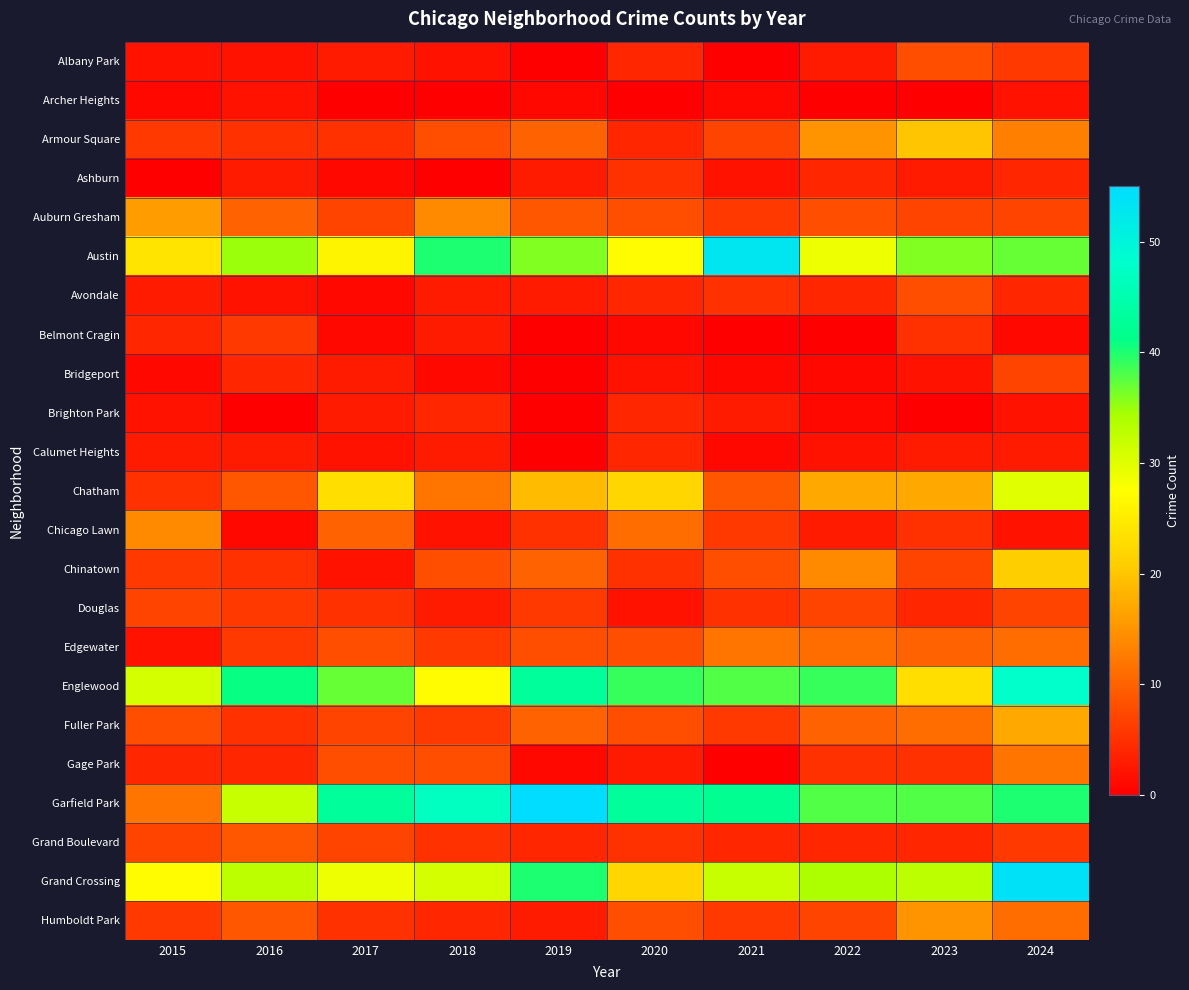

Reading left to right, extract all data points from this chart.

Albany Park: 2015=2	2016=2	2017=3	2018=2	2019=0	2020=4	2021=0	2022=3	2023=8	2024=6
Archer Heights: 2015=1	2016=2	2017=0	2018=0	2019=1	2020=0	2021=1	2022=0	2023=0	2024=2
Armour Square: 2015=6	2016=5	2017=5	2018=8	2019=10	2020=4	2021=7	2022=15	2023=20	2024=13
Ashburn: 2015=0	2016=3	2017=1	2018=0	2019=3	2020=5	2021=2	2022=4	2023=3	2024=4
Auburn Gresham: 2015=16	2016=10	2017=7	2018=14	2019=9	2020=8	2021=6	2022=8	2023=7	2024=7
Austin: 2015=24	2016=35	2017=26	2018=40	2019=36	2020=27	2021=53	2022=29	2023=36	2024=37
Avondale: 2015=3	2016=2	2017=1	2018=3	2019=3	2020=4	2021=5	2022=4	2023=8	2024=4
Belmont Cragin: 2015=4	2016=6	2017=1	2018=3	2019=0	2020=1	2021=0	2022=0	2023=5	2024=1
Bridgeport: 2015=1	2016=4	2017=3	2018=1	2019=0	2020=2	2021=1	2022=1	2023=2	2024=7
Brighton Park: 2015=2	2016=0	2017=3	2018=4	2019=0	2020=4	2021=3	2022=1	2023=0	2024=2
Calumet Heights: 2015=3	2016=3	2017=2	2018=3	2019=0	2020=4	2021=1	2022=2	2023=3	2024=3
Chatham: 2015=5	2016=9	2017=23	2018=12	2019=19	2020=22	2021=9	2022=17	2023=17	2024=30
Chicago Lawn: 2015=14	2016=1	2017=10	2018=2	2019=5	2020=11	2021=6	2022=3	2023=5	2024=2
Chinatown: 2015=6	2016=5	2017=2	2018=8	2019=10	2020=5	2021=8	2022=14	2023=7	2024=21
Douglas: 2015=7	2016=6	2017=5	2018=3	2019=6	2020=2	2021=5	2022=7	2023=4	2024=7
Edgewater: 2015=2	2016=6	2017=8	2018=6	2019=8	2020=8	2021=12	2022=11	2023=10	2024=11
Englewood: 2015=31	2016=41	2017=37	2018=27	2019=43	2020=39	2021=38	2022=39	2023=23	2024=48
Fuller Park: 2015=8	2016=5	2017=7	2018=6	2019=10	2020=8	2021=6	2022=10	2023=11	2024=17
Gage Park: 2015=4	2016=4	2017=8	2018=8	2019=1	2020=3	2021=0	2022=5	2023=5	2024=12
Garfield Park: 2015=12	2016=32	2017=43	2018=47	2019=55	2020=43	2021=42	2022=38	2023=38	2024=40
Grand Boulevard: 2015=7	2016=9	2017=7	2018=5	2019=4	2020=5	2021=4	2022=4	2023=4	2024=6
Grand Crossing: 2015=27	2016=33	2017=29	2018=31	2019=40	2020=22	2021=32	2022=34	2023=33	2024=54
Humboldt Park: 2015=6	2016=9	2017=5	2018=4	2019=3	2020=8	2021=6	2022=7	2023=15	2024=11